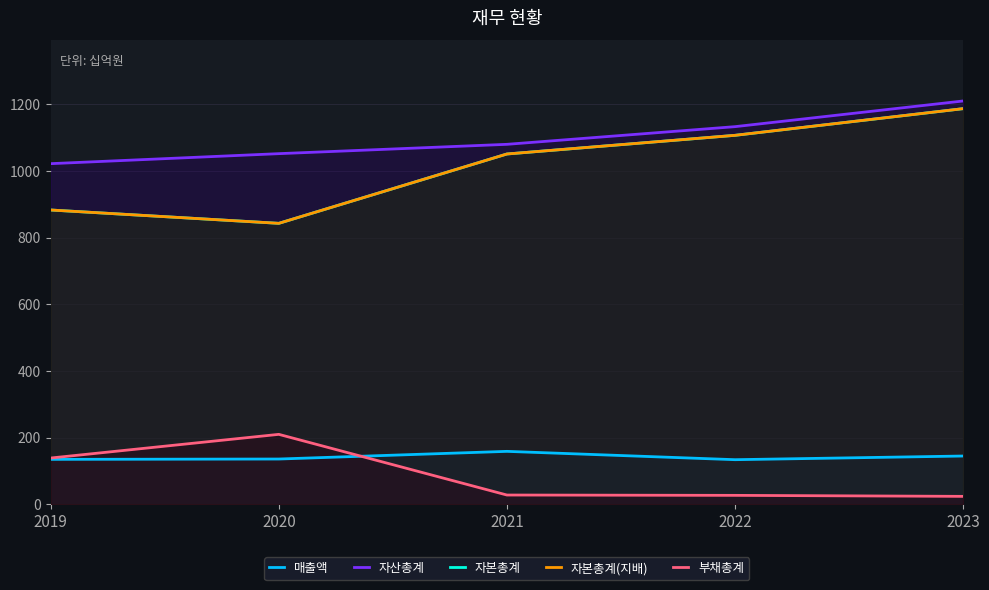

Is the value of 자본총계(지배) at 2020 greater than the value of 부채총계 at 2020?

Yes